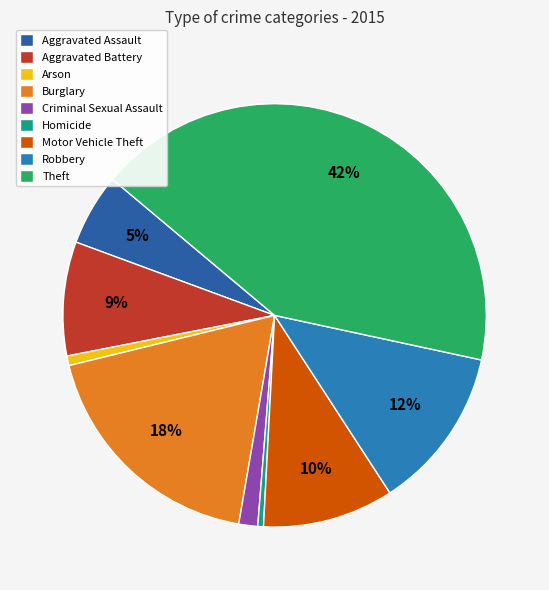

Does Criminal Sexual Assault represent more than half of the total?

No